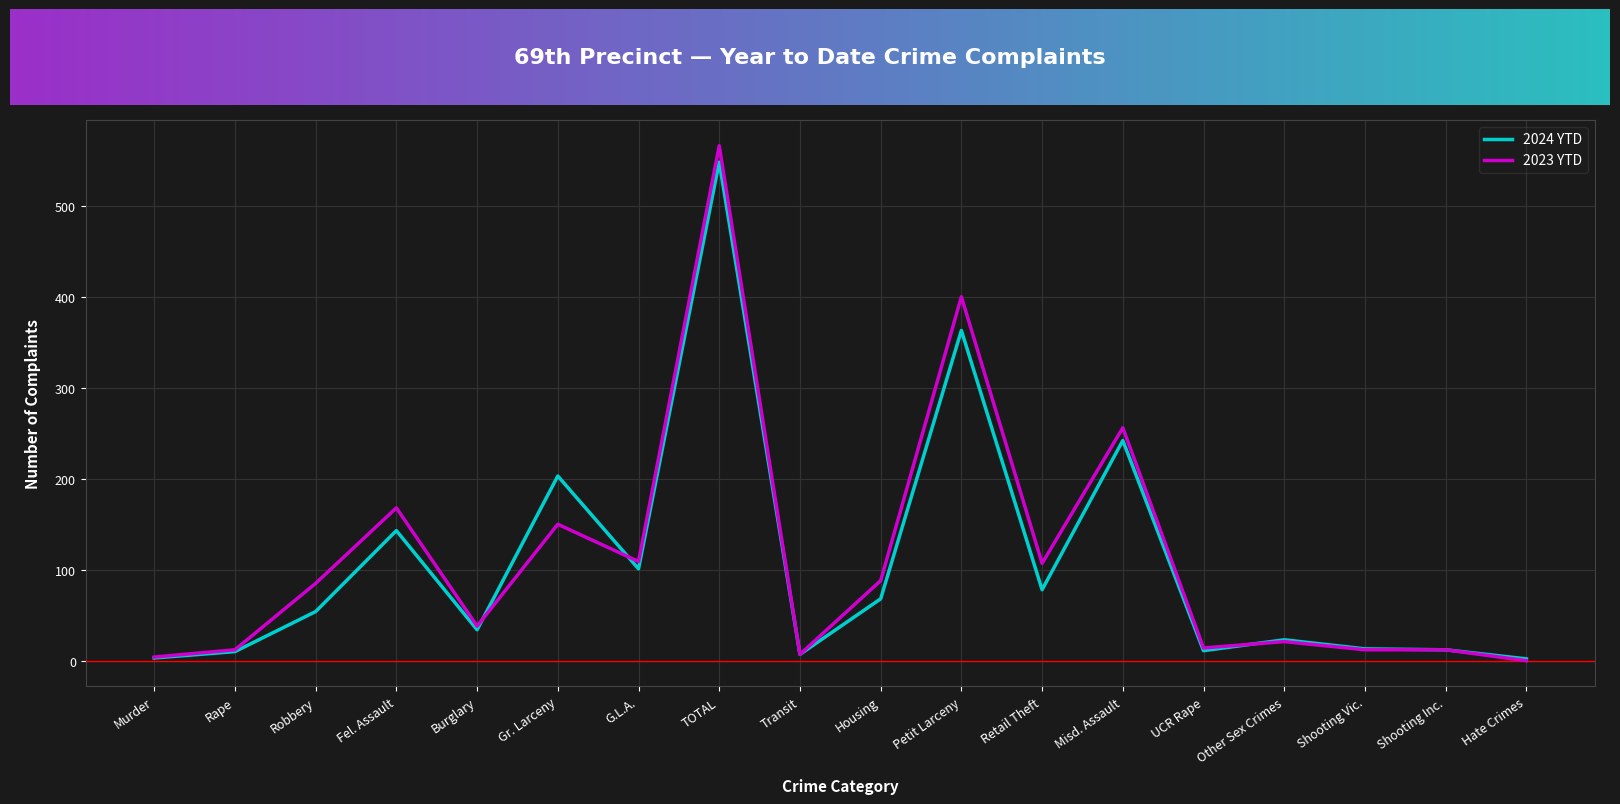

Between Burglary and Gr. Larceny, which series saw the biggest shift?

2024 YTD